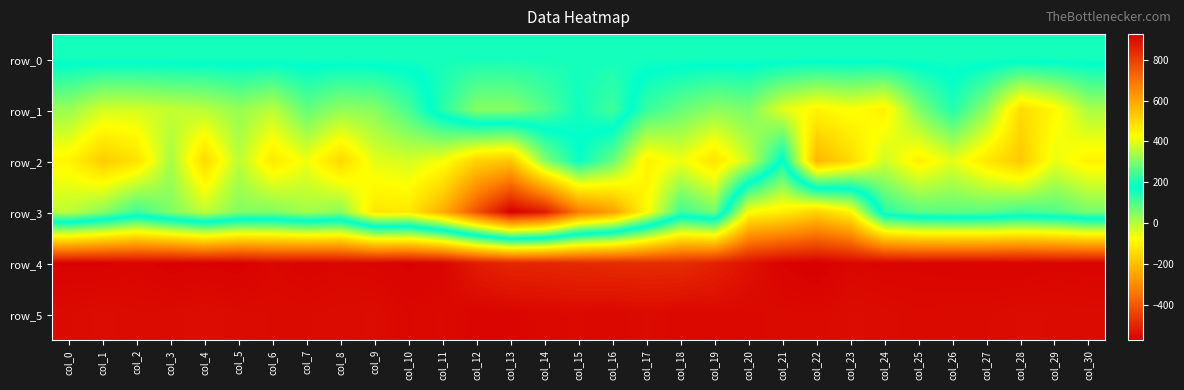

What is the total value across all series at col_20?

2457.6